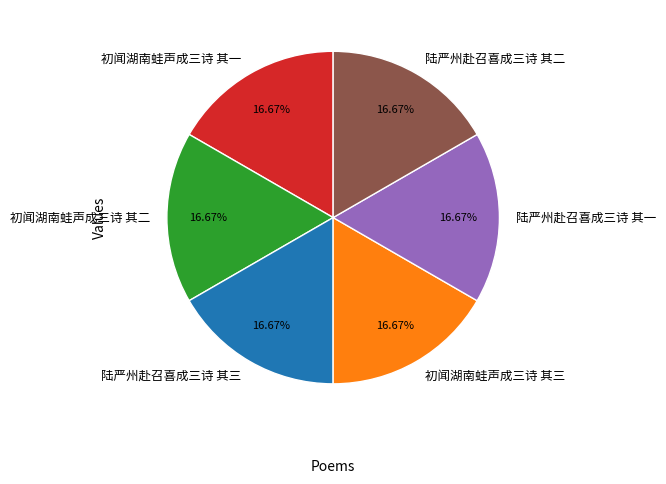

Is the sum of 初闻湖南蛙声成三诗 其二 and 陆严州赴召喜成三诗 其三 greater than half?

No